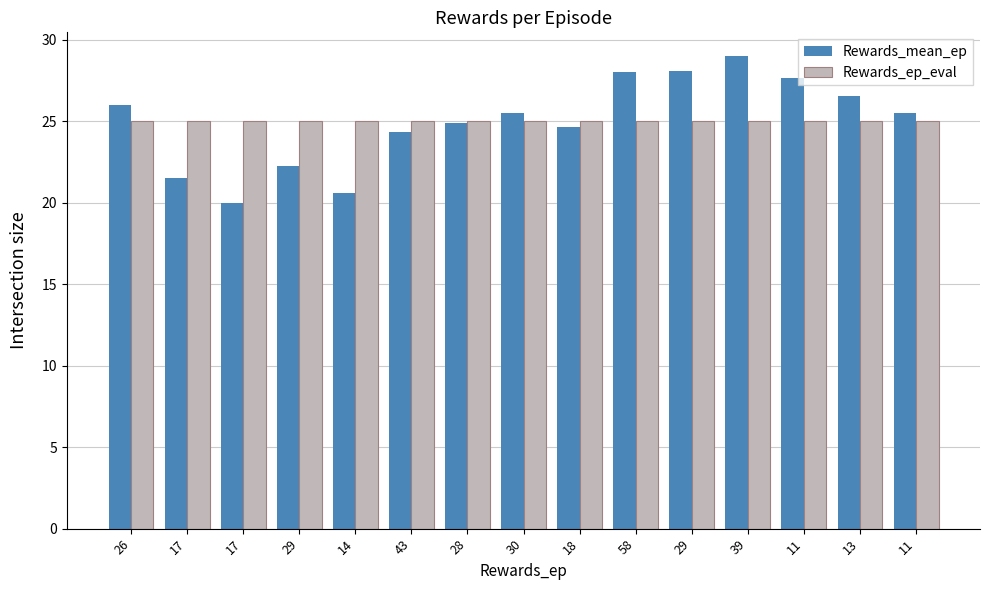

What is the difference between the second highest and minimum values in the Rewards_mean_ep series?

8.1